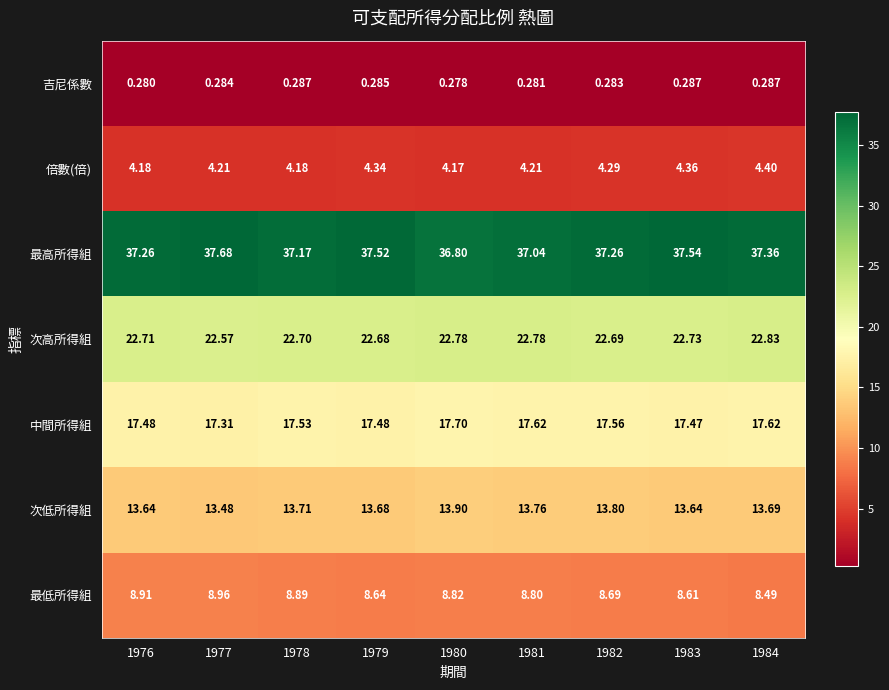

List the series in order of their peak value, lowest first.

吉尼係數, 倍數(倍), 最低所得組, 次低所得組, 中間所得組, 次高所得組, 最高所得組